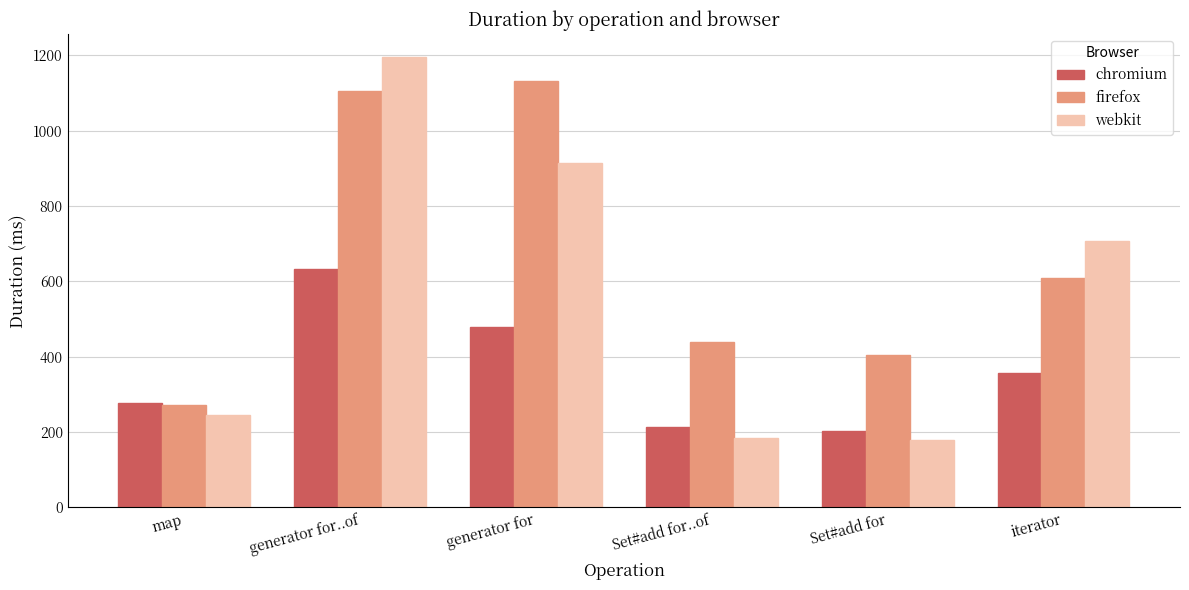

What is the total value across all series at Set#add for..of?

836